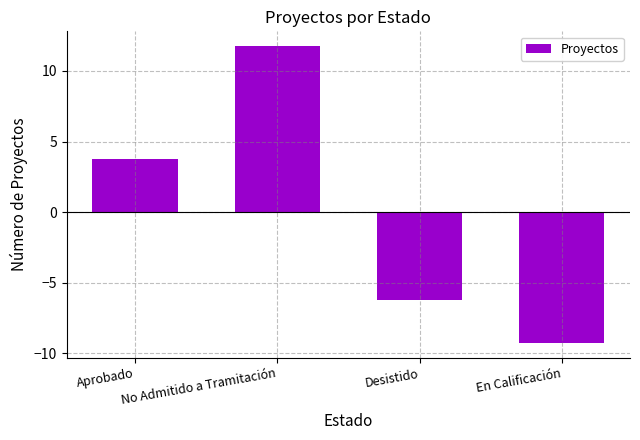

Reading left to right, list all the values displayed in this chart.

Aprobado=3.8	No Admitido a Tramitación=11.8	Desistido=-6.2	En Calificación=-9.2